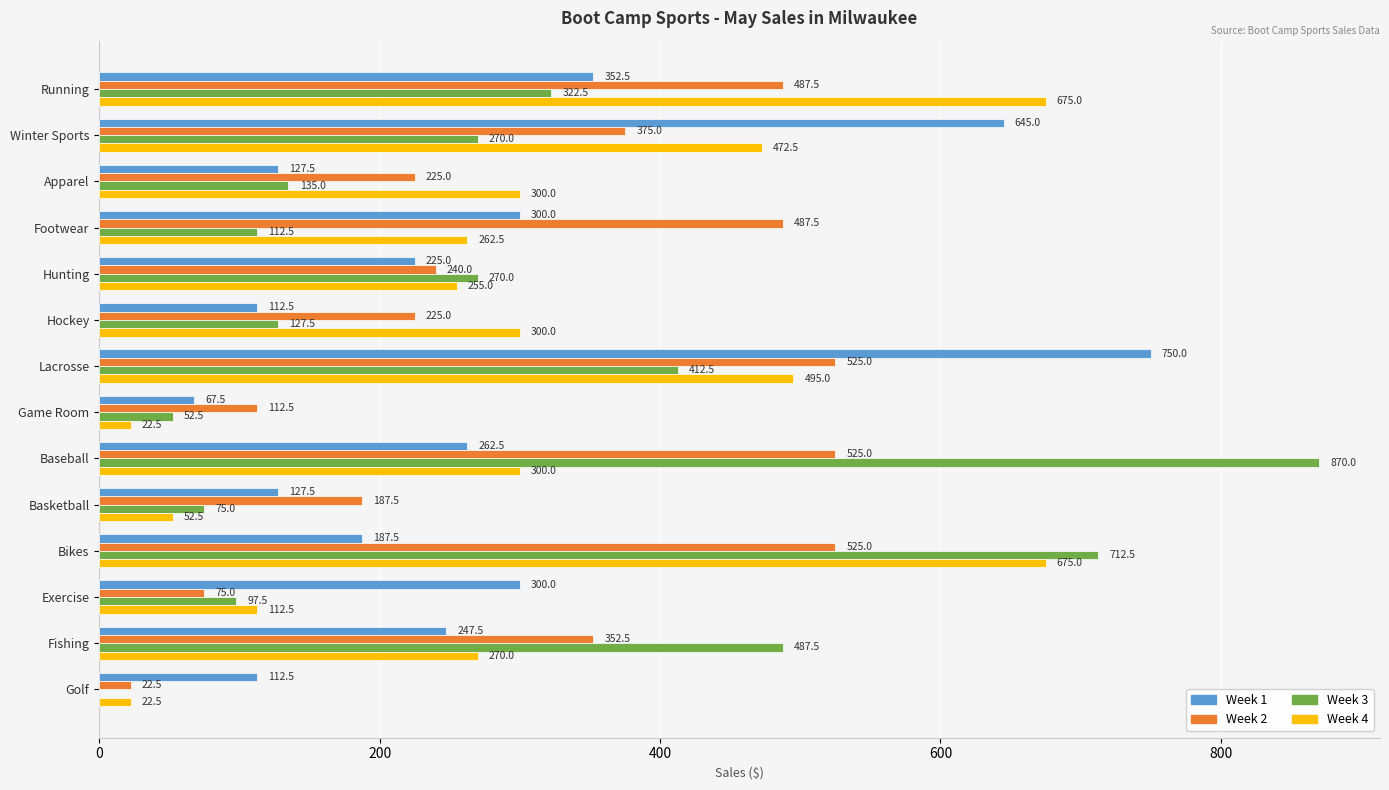

What is the maximum value shown in the chart?

870.0